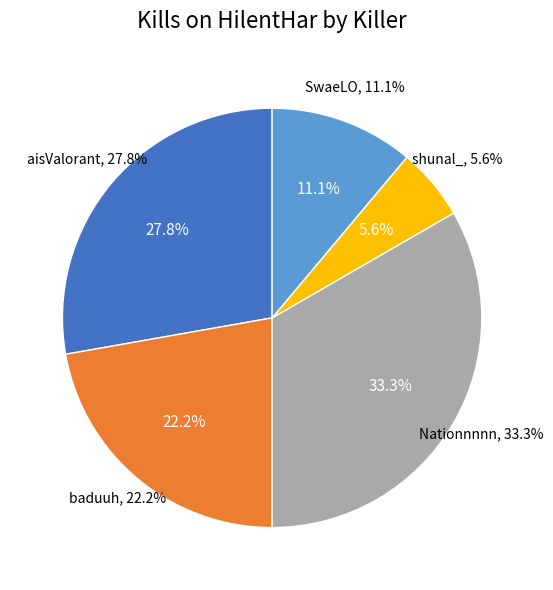

What percentage is the aisValorant slice, to the nearest percent?

28%